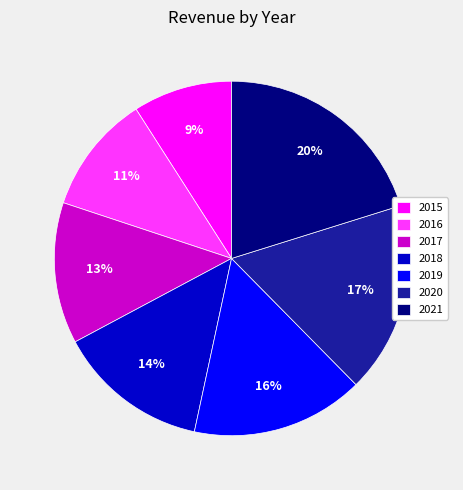

Rank the categories by value from highest to lowest.

2021, 2020, 2019, 2018, 2017, 2016, 2015